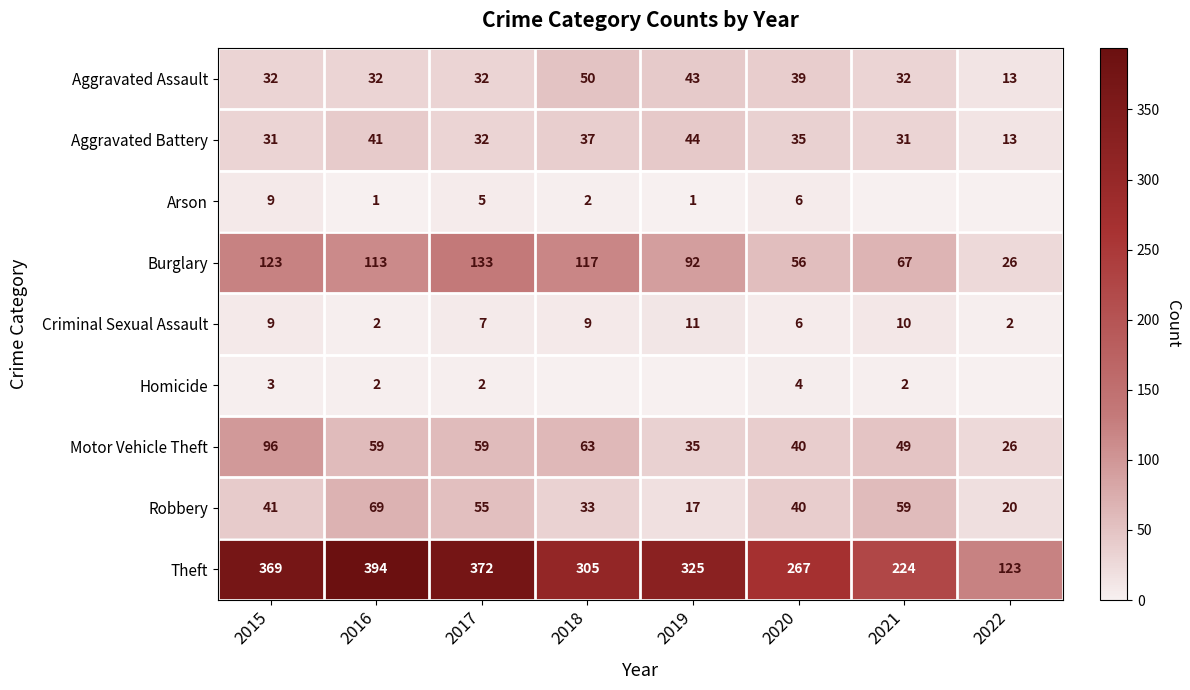

What value does the Robbery series have at 2015, to the nearest 5?

40